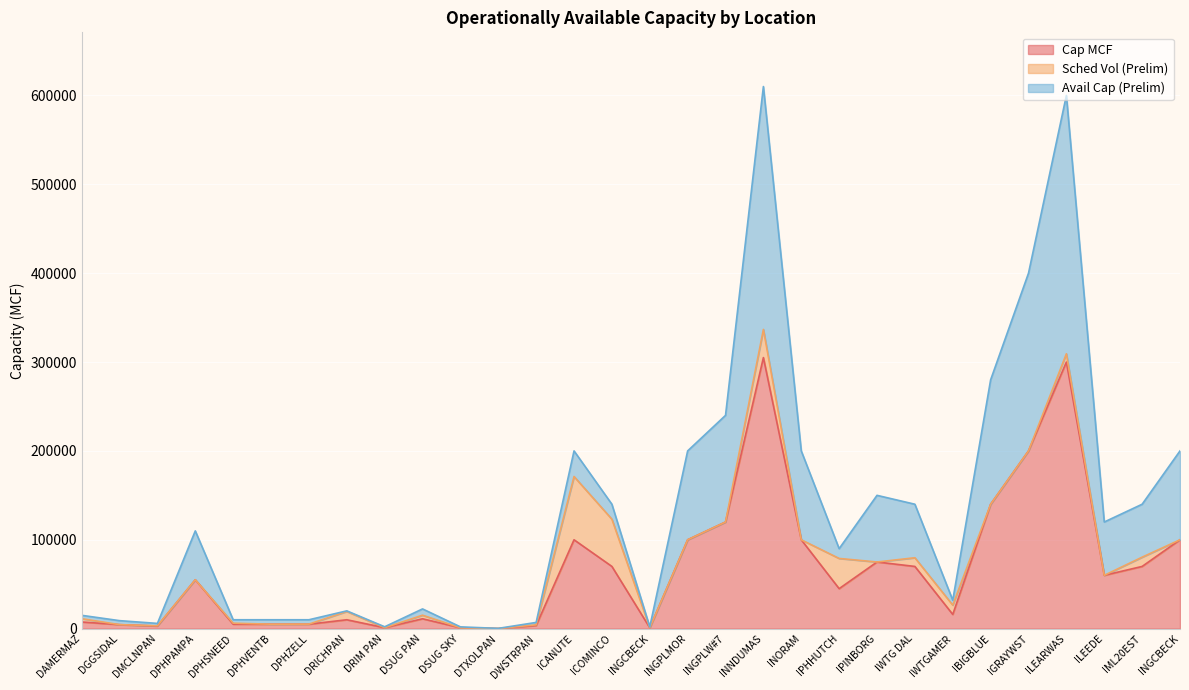

What is the sum of all Cap MCF values?

1983756